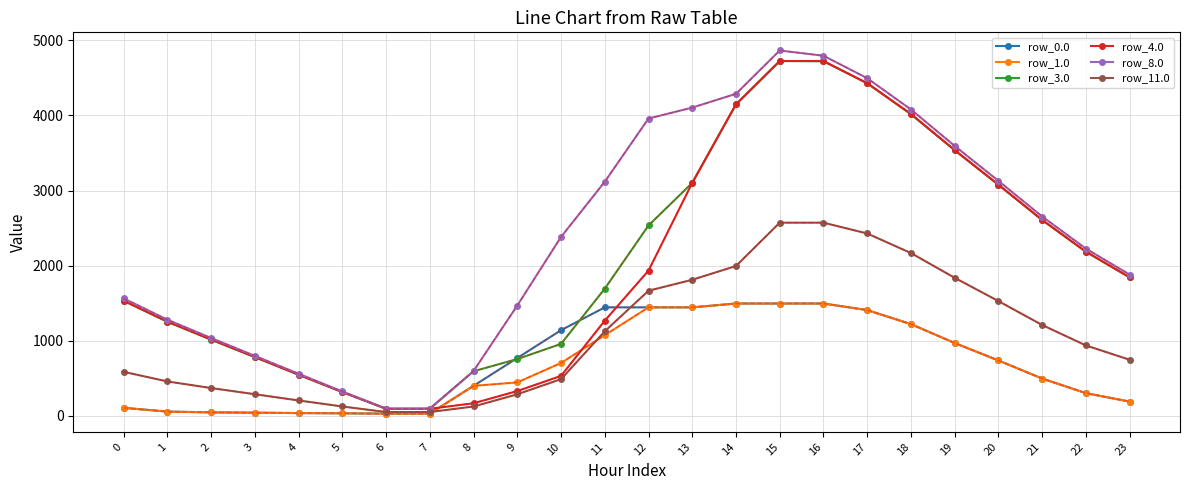

What is the greatest value displayed?

4864.0